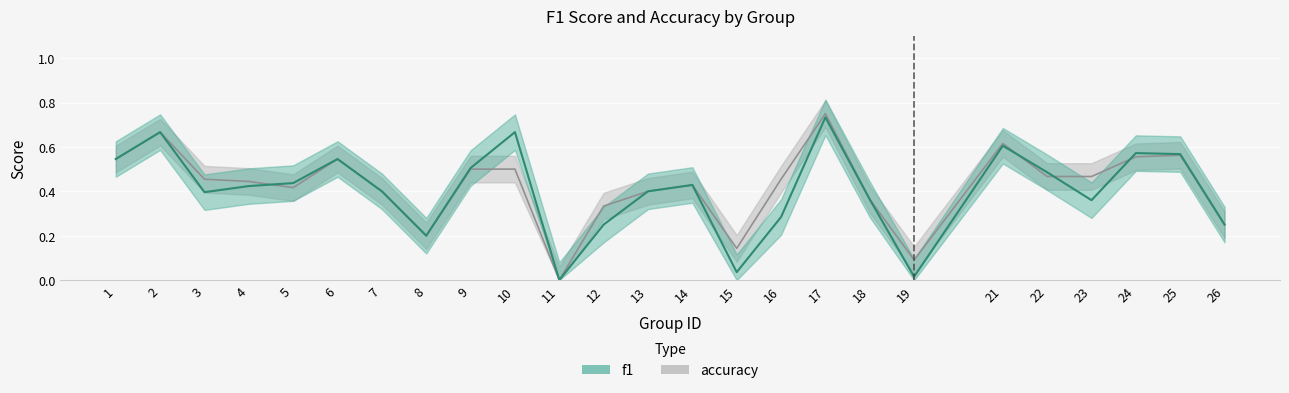

Which category has the highest value in the f1 series?

17